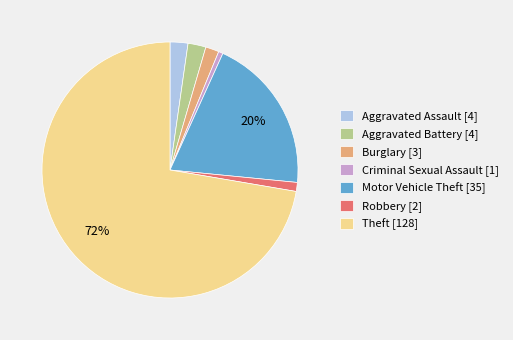

To the nearest percent, what is the combined percentage of Theft [128] and Criminal Sexual Assault [1]?

73%